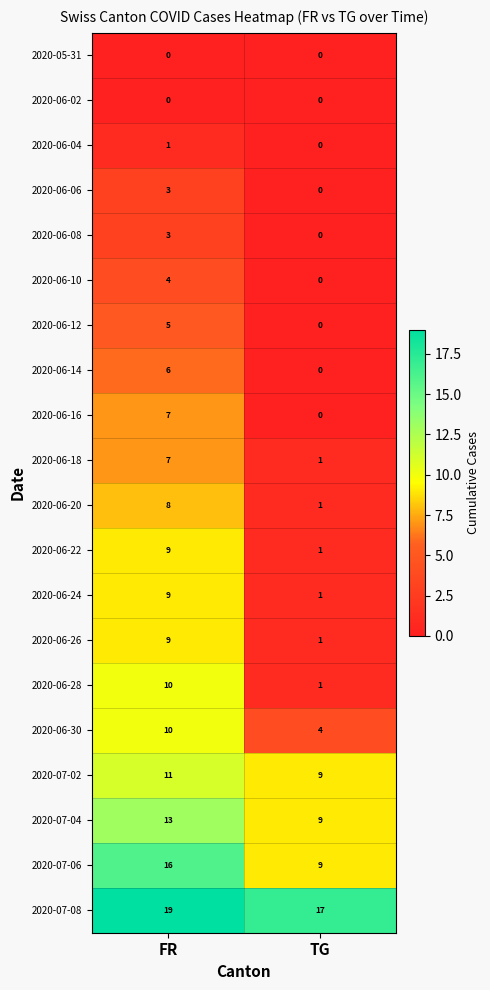

How many data points does each series have?

2